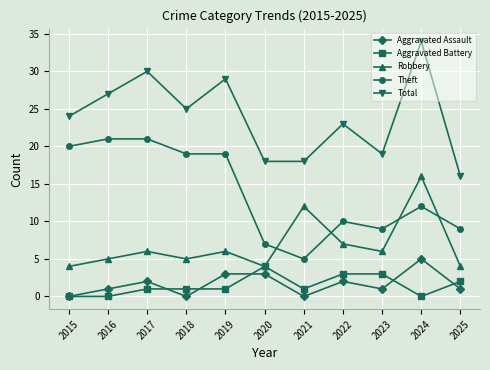

How many data points does each series have?

11